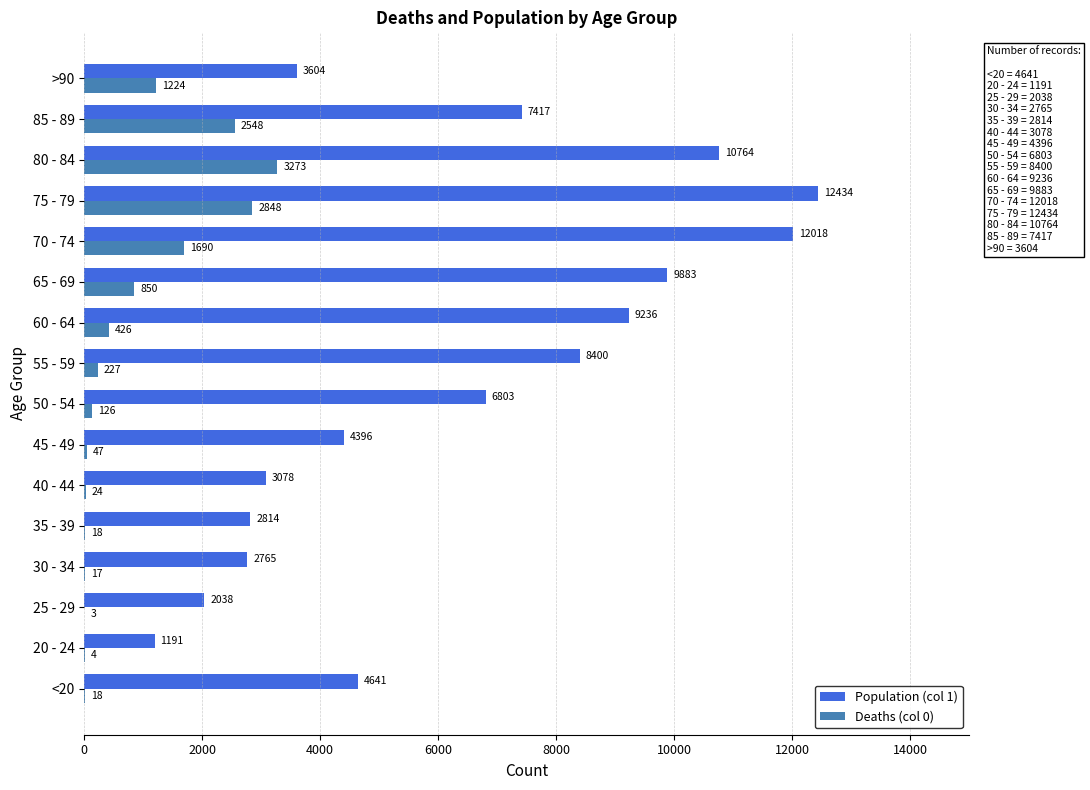

What is the sum of the Deaths (col 0) values at 35 - 39 and 70 - 74?

1708